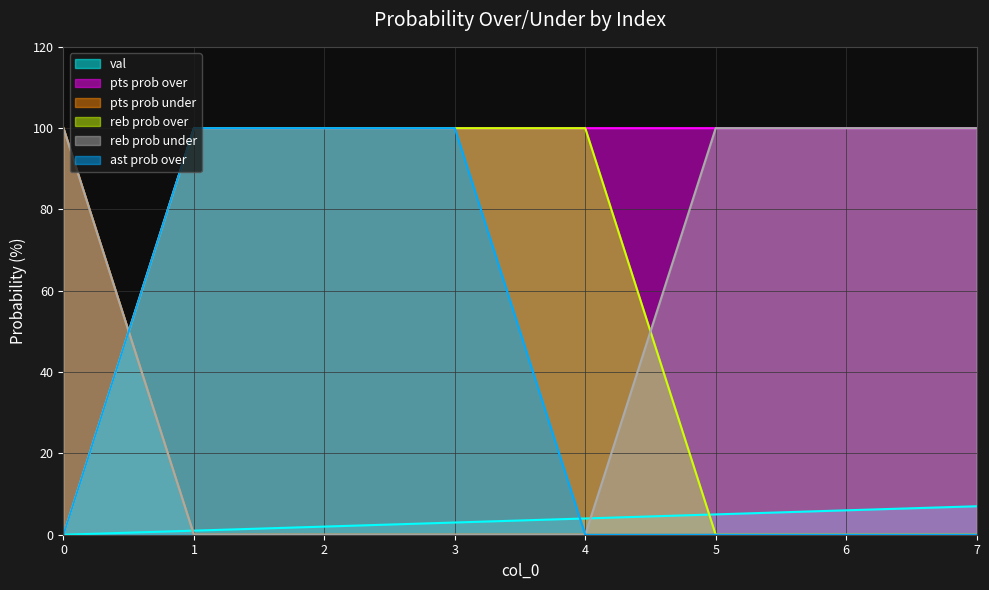

Which series has the largest total across all categories?

pts prob over